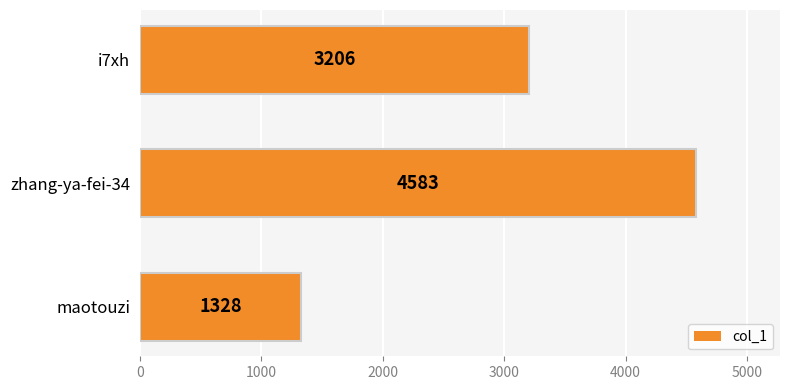

Rank the categories by value from lowest to highest.

maotouzi, i7xh, zhang-ya-fei-34